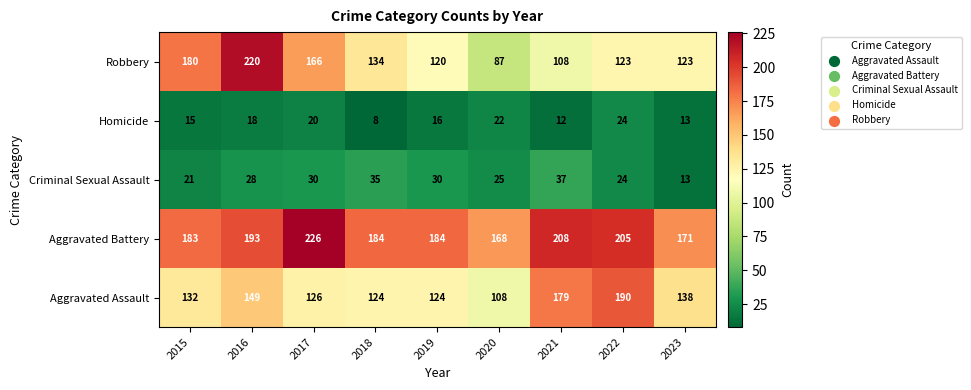

What is the approximate value of Homicide at 2017?

20